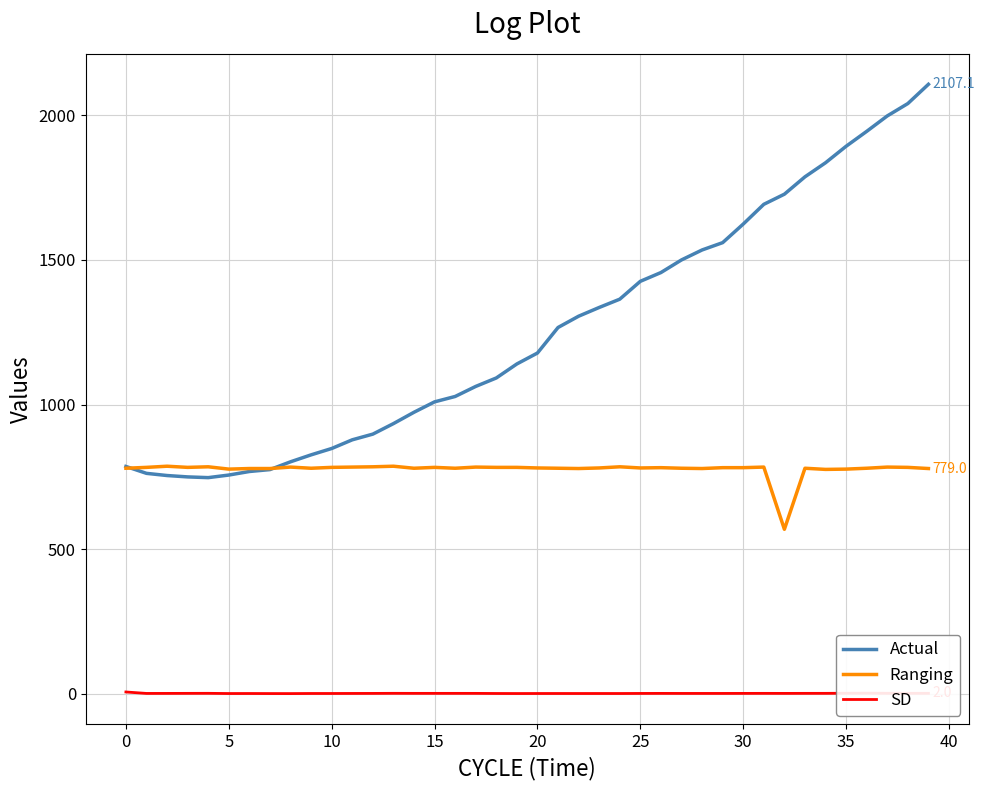

Does the chart have visible grid lines?

Yes